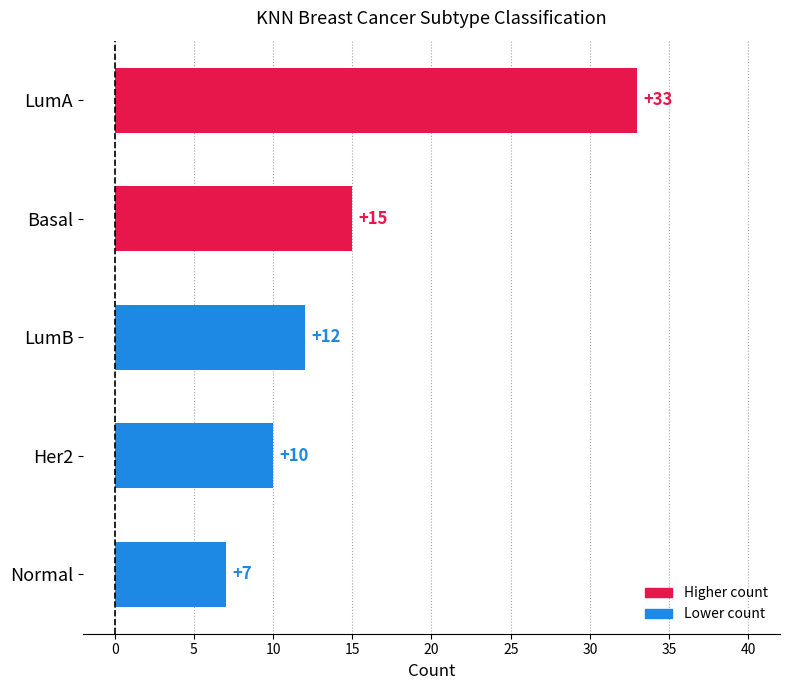

What is the difference between the values at Normal and LumB?

5